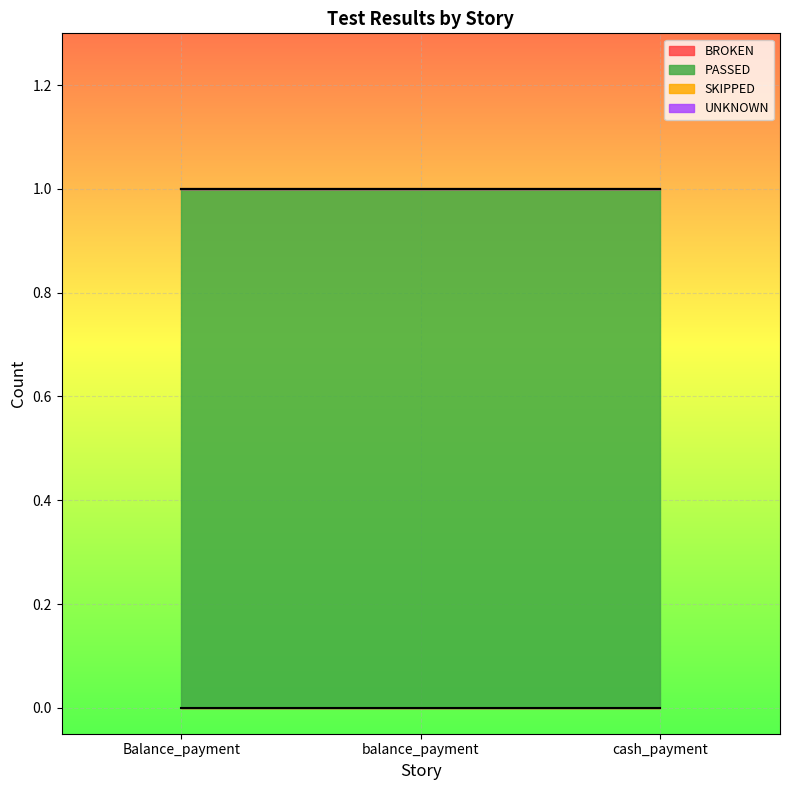

How many lines are shown in the chart?

4